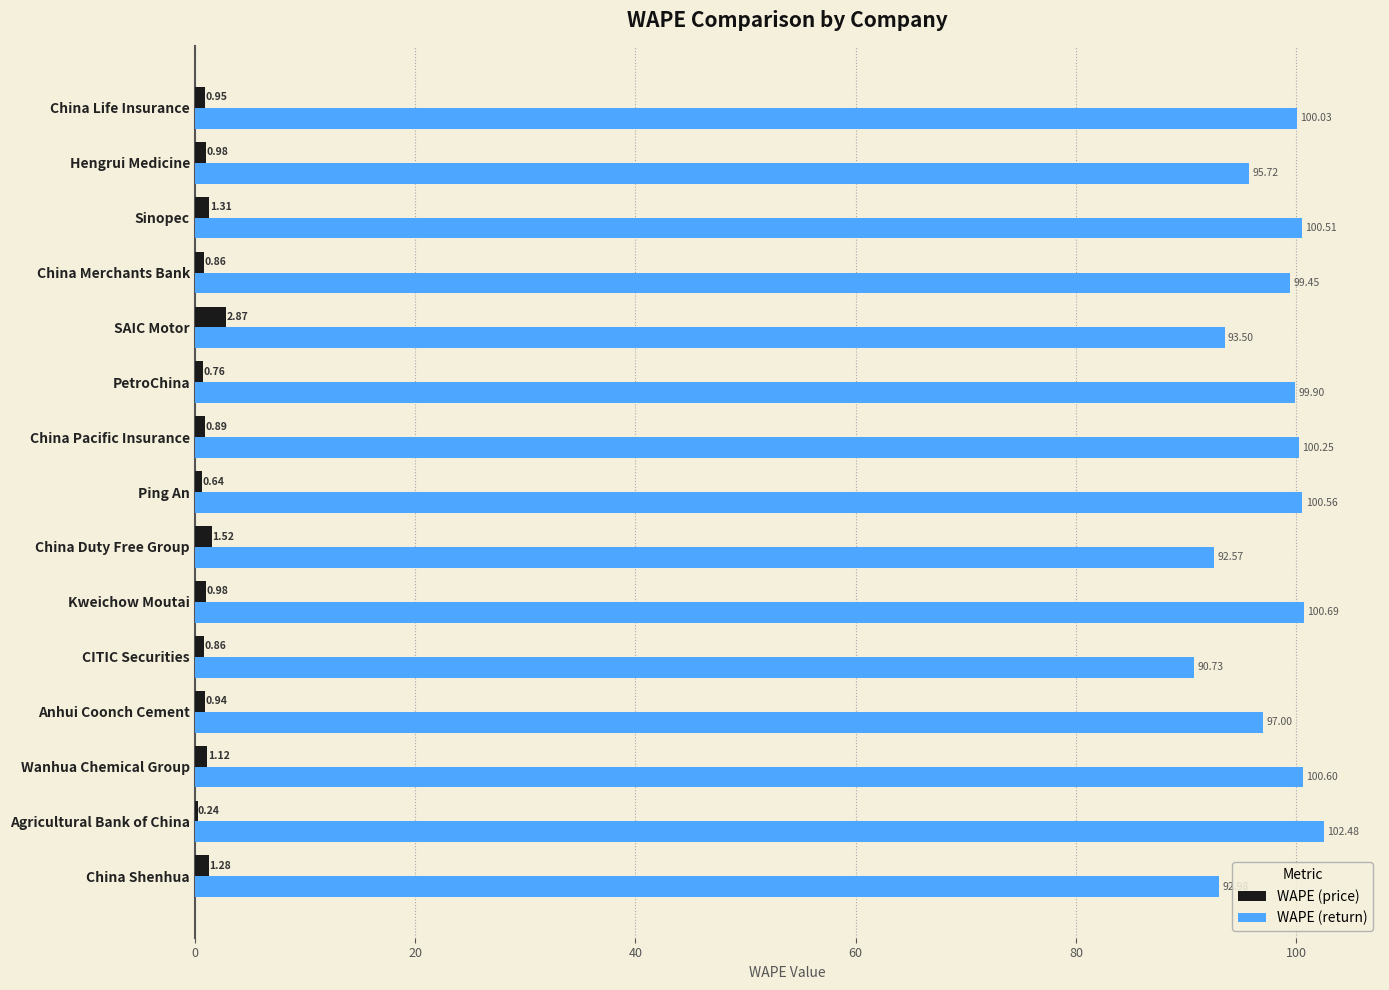

What is the sum of the WAPE (return) values at Agricultural Bank of China and China Pacific Insurance?

202.7